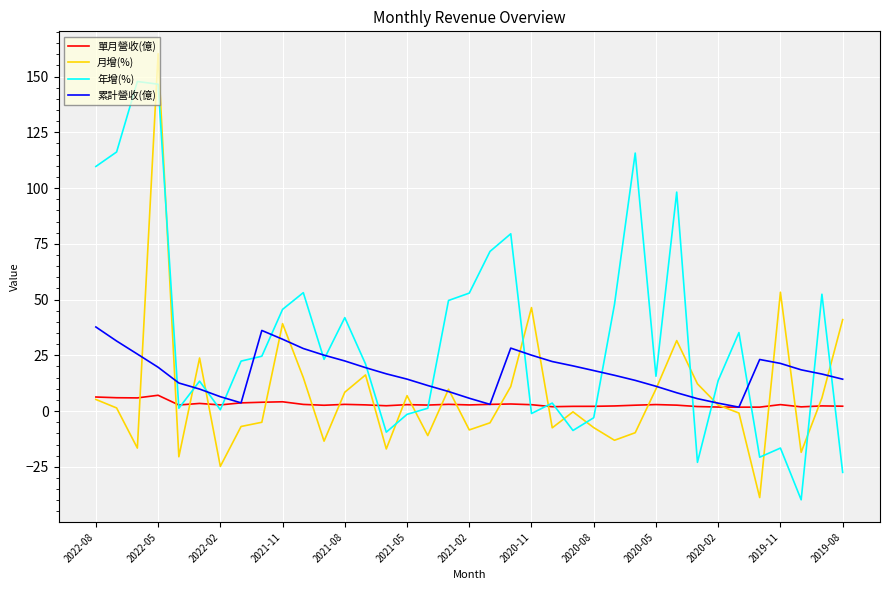

What is the maximum value for 累計營收(億)?

37.7